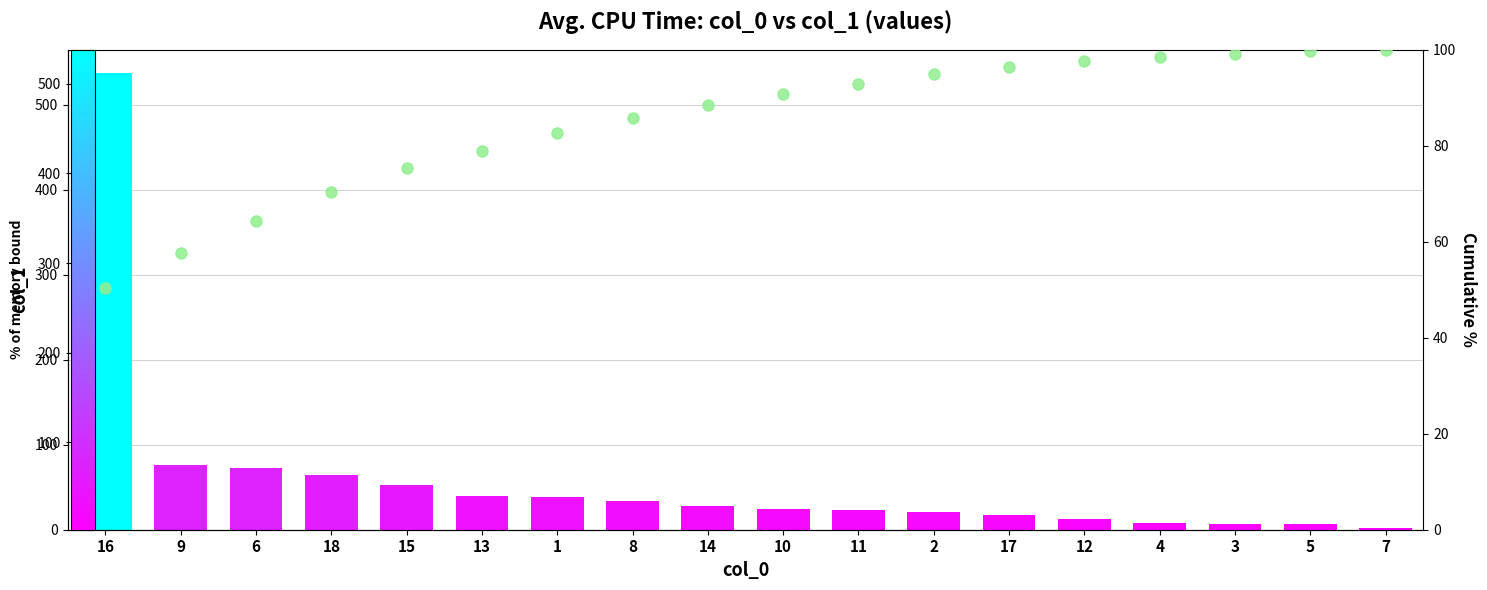

What is the label of the 17th bar from the right?

9